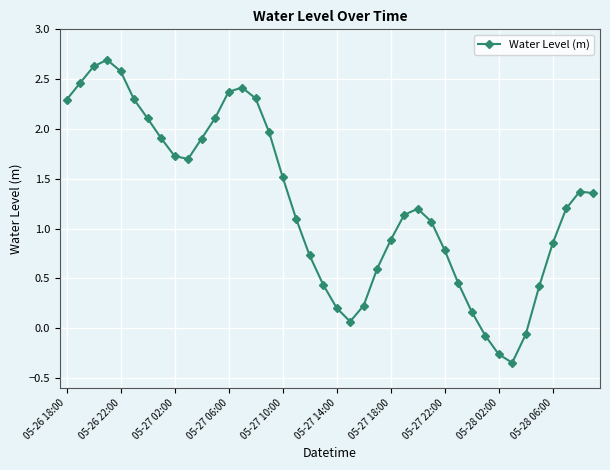

What is the difference between the second highest and minimum values?

3.0